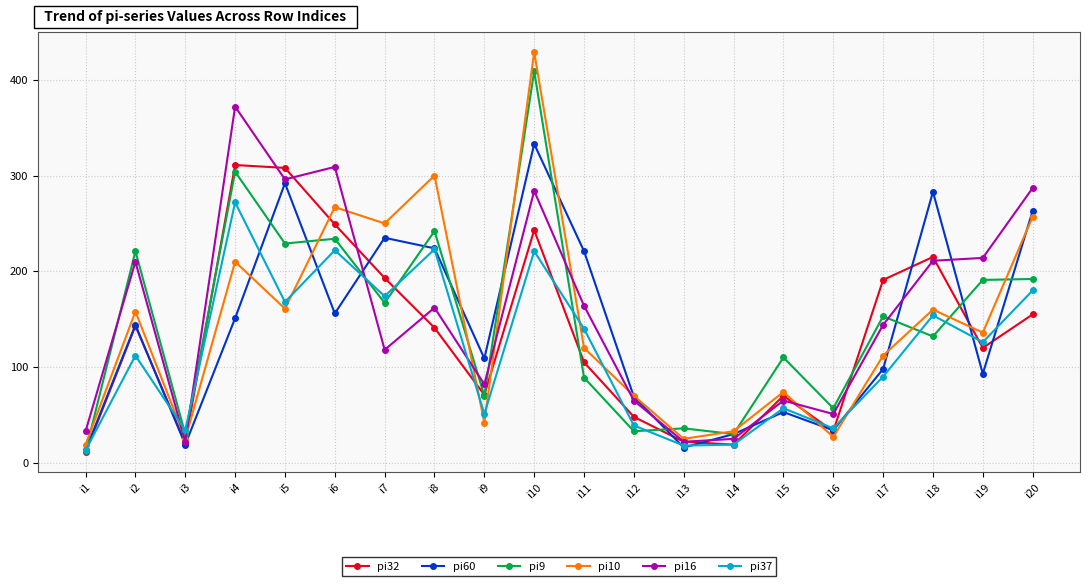

Where is the first local maximum for pi32?

i2